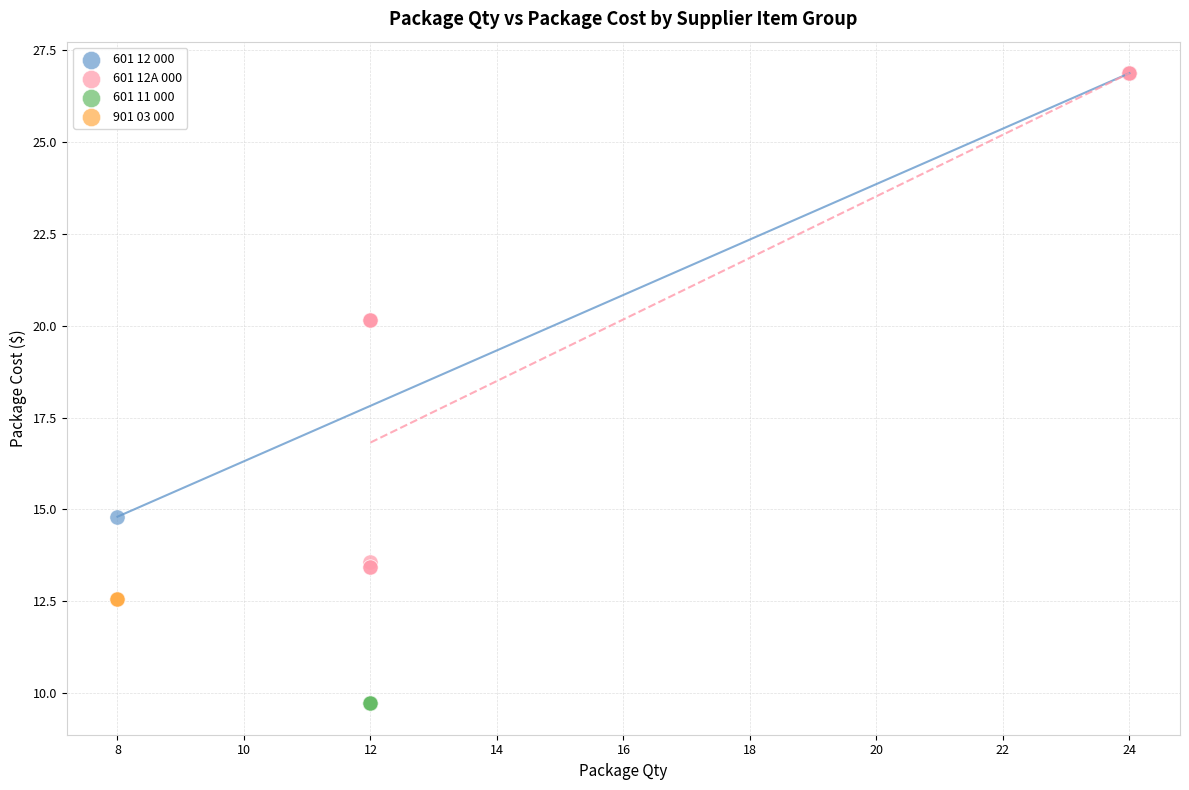

Which series contains the lowest Y value?

601 11 000